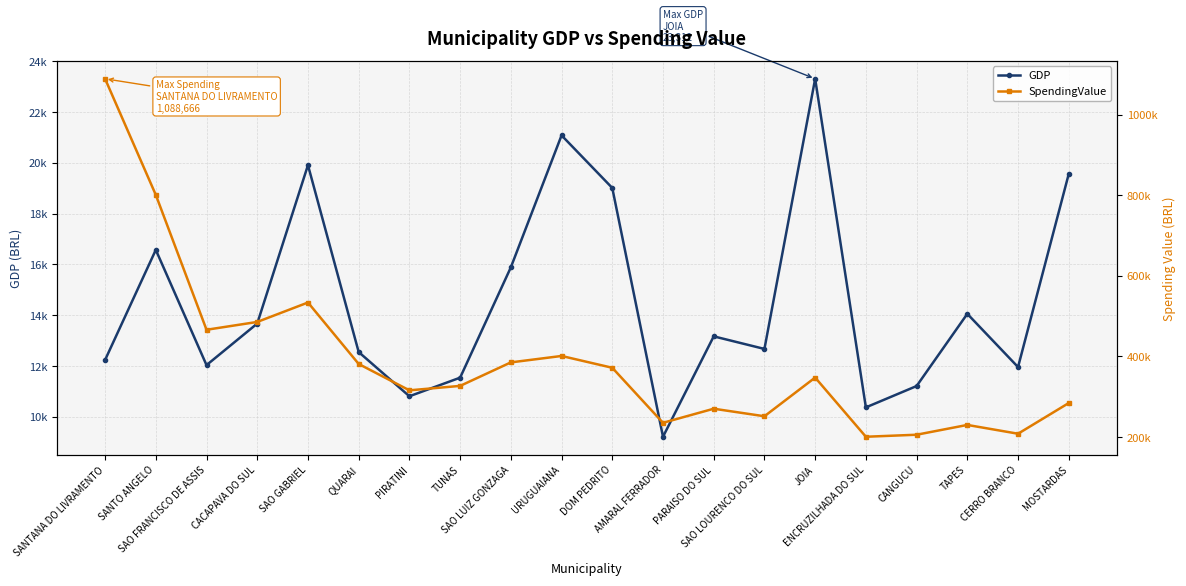

Is it true that SpendingValue equals 156270.8 at SAO GABRIEL?

False